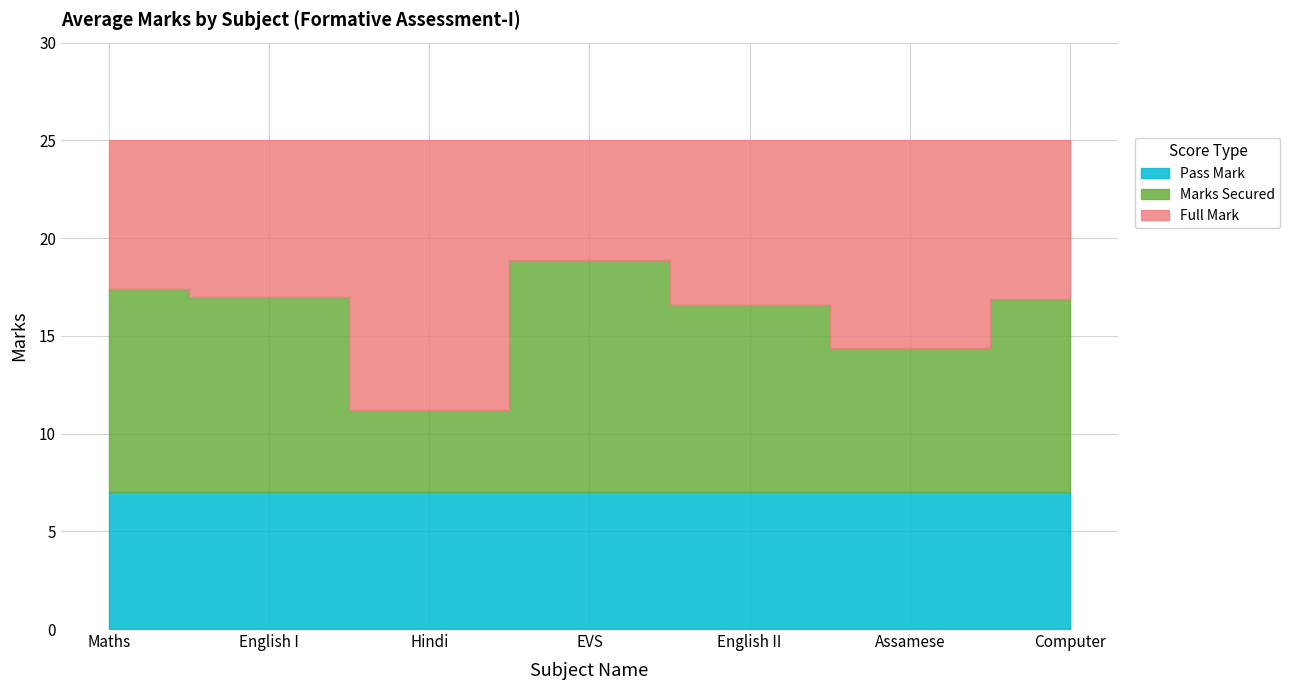

What is the spread (max minus min) of values at English II?

18